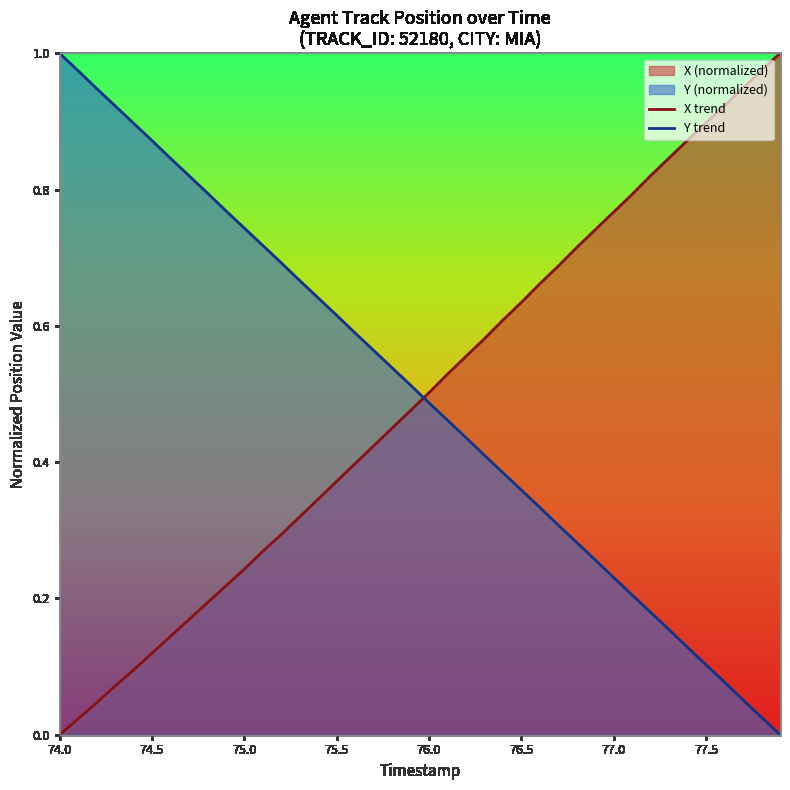

True or false: X trend has a value of 0.9 at 77.5.

True